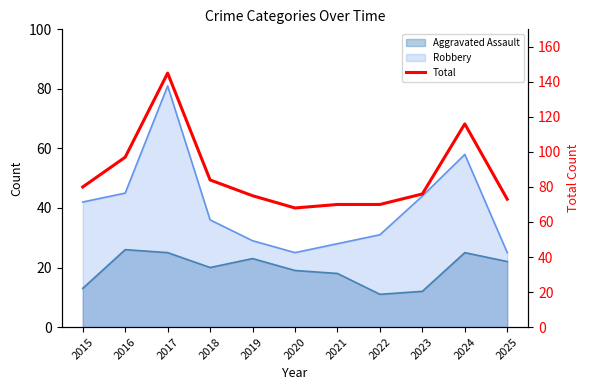

True or false: the data has more than 0 interior local peaks.

True